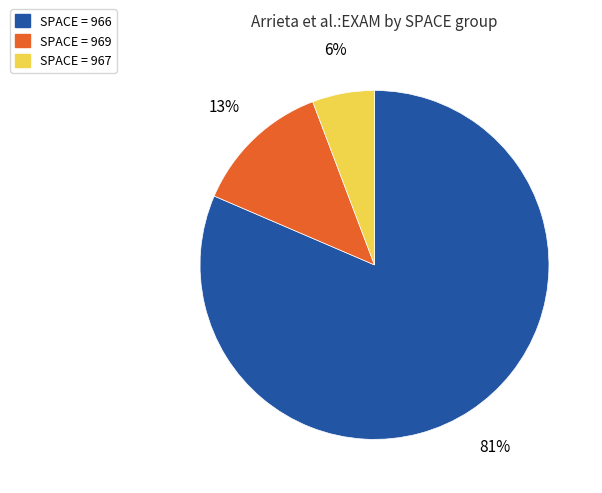

Is there a majority slice in this chart?

Yes